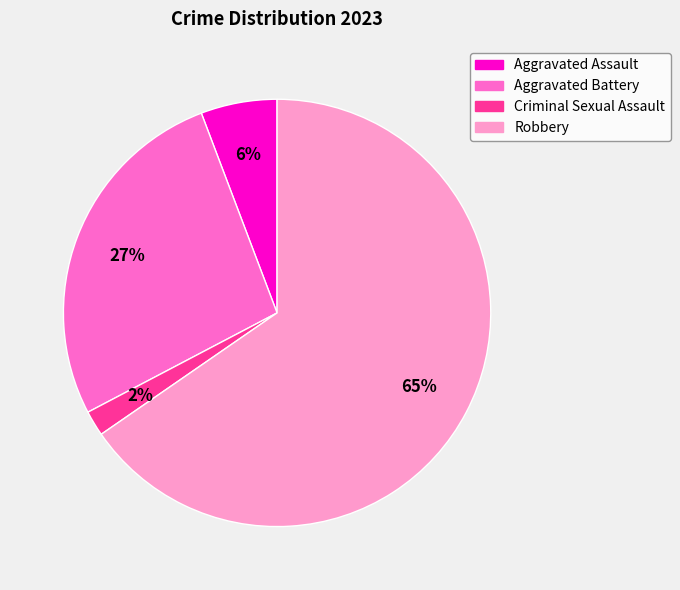

Count the number of slices in the pie.

4